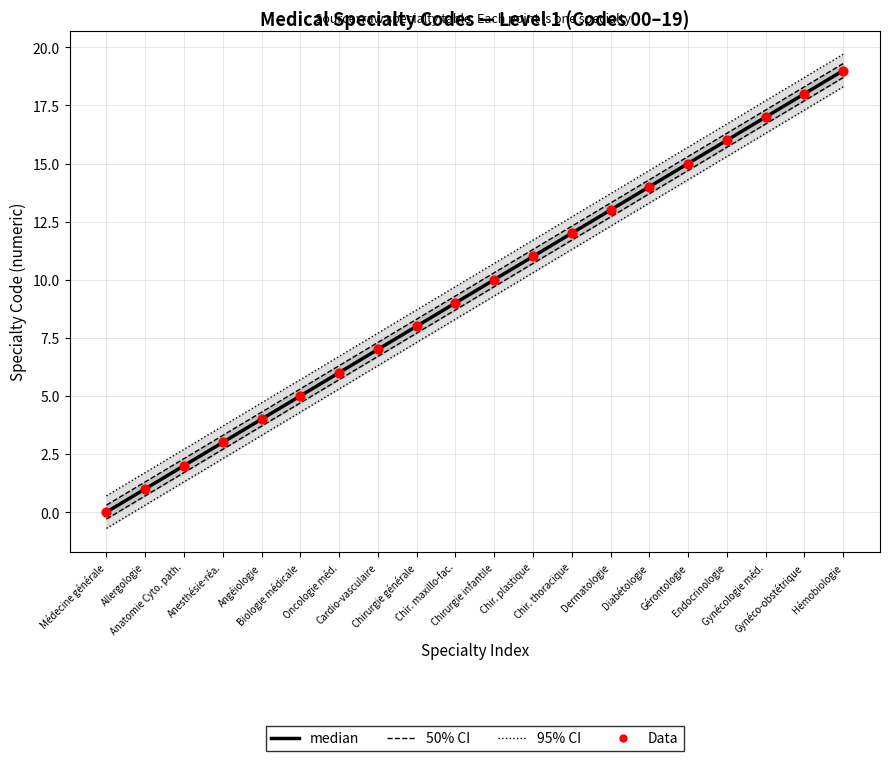

What is the total value across all series at Chir. maxillo-fac.?

18